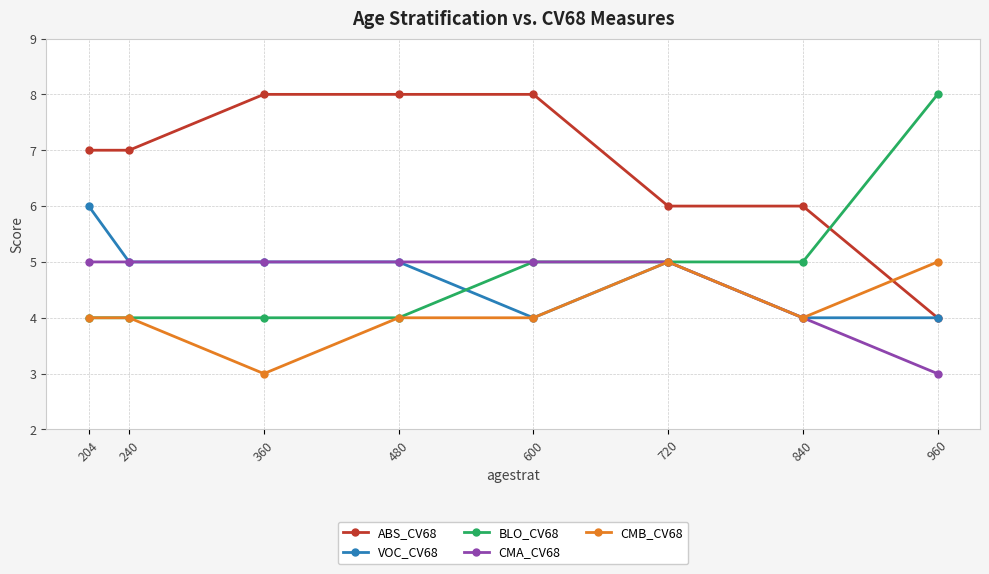

At which label does VOC_CV68 reach its peak?

204